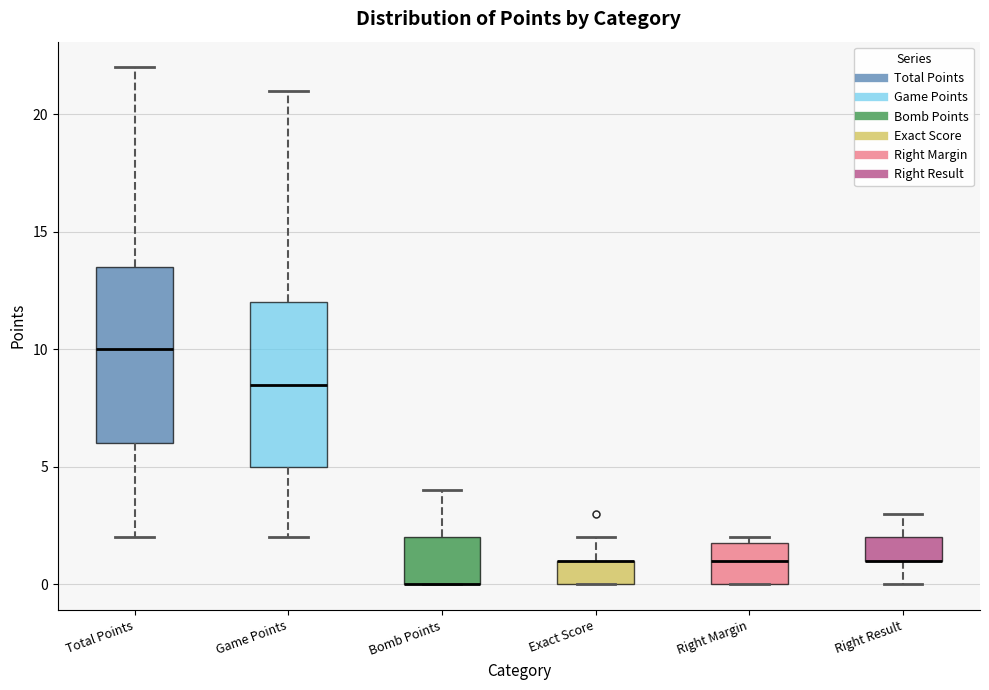

Reading left to right, read every box against the y-axis: the position of its median line, the range the box covers, and the ends of its whiskers. The values are not printed on the chart, so give them approximately, as read against the axis.

Total Points: median 10.0, box 6.0 to 13.5, whiskers 2.0 to 22.0
Game Points: median 8.5, box 5.0 to 12.0, whiskers 2.0 to 21.0
Bomb Points: median 0.0 (drawn on the box's lower edge), box 0.0 to 2.0, whiskers 0.0 to 4.0
Exact Score: median 1.0 (drawn on the box's upper edge), box 0.0 to 1.0, whiskers 0.0 to 2.0
Right Margin: median 1.0, box 0.0 to 2.0, whiskers 0.0 to 2.0 (just above the box's upper edge)
Right Result: median 1.0 (drawn on the box's lower edge), box 1.0 to 2.0, whiskers 0.0 to 3.0